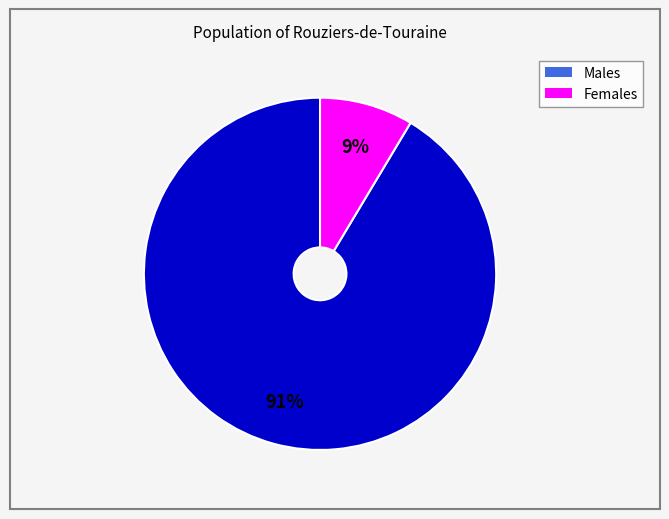

To the nearest percent, what is the average slice percentage?

50%